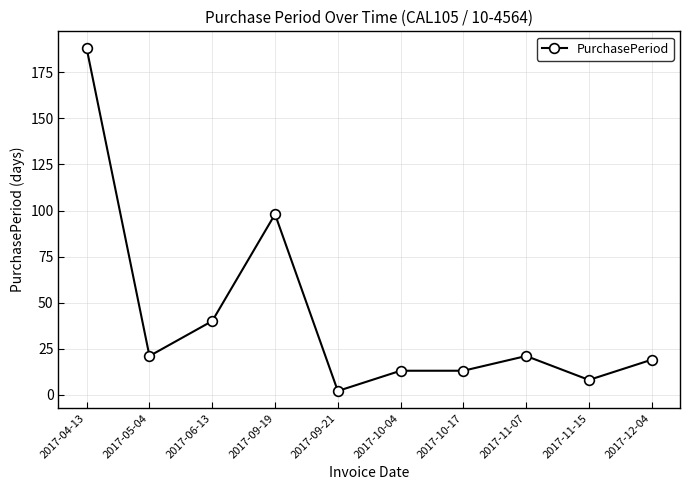

What is the ratio of the value at 2017-09-21 to the value at 2017-12-04?

0.1